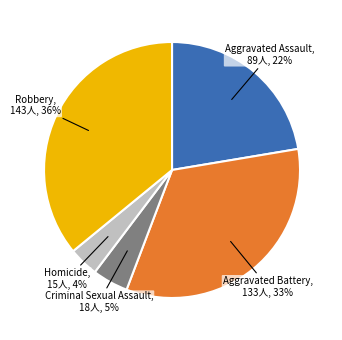

To the nearest percent, what is the average slice percentage?

20%